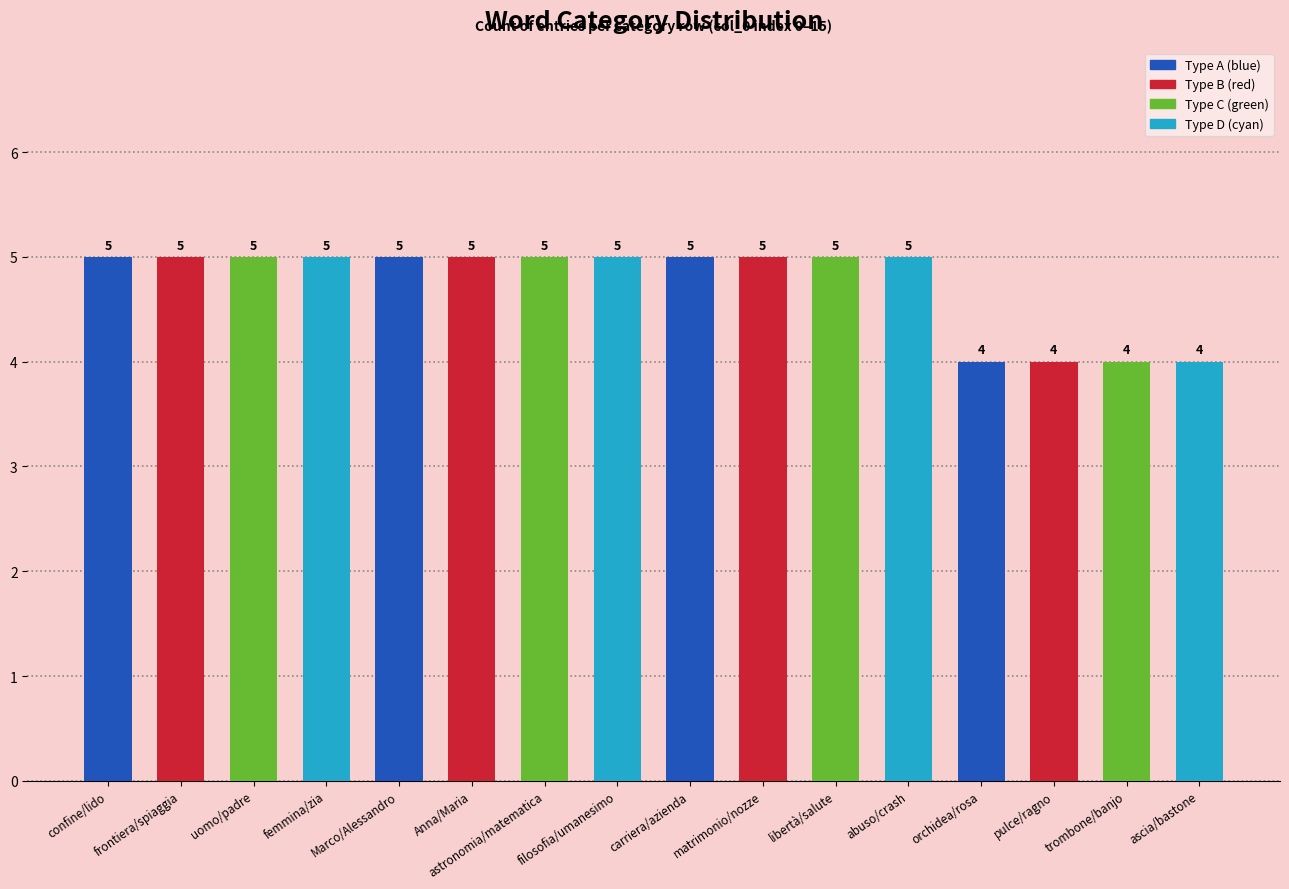

How many categories are shown in the chart?

16